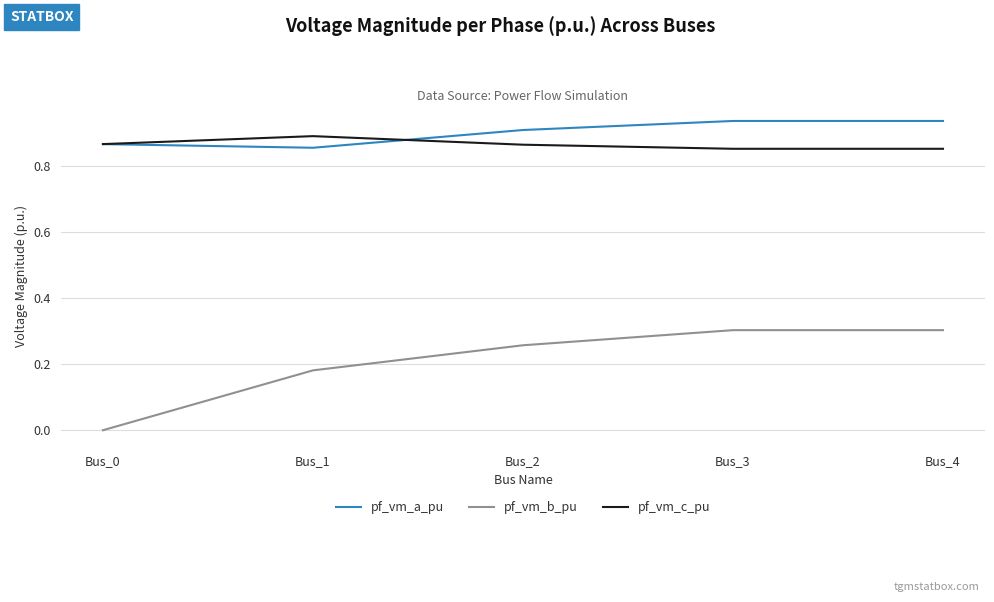

Rank the series by their maximum value, from lowest to highest.

pf_vm_b_pu, pf_vm_c_pu, pf_vm_a_pu